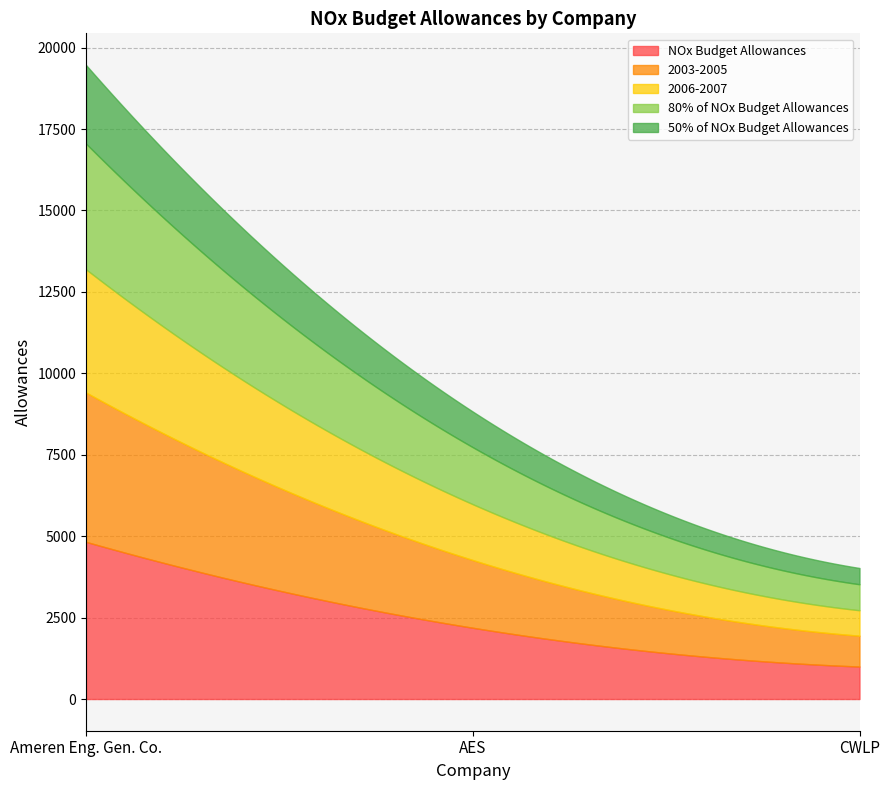

What is the label of the 3rd point from the left?

CWLP